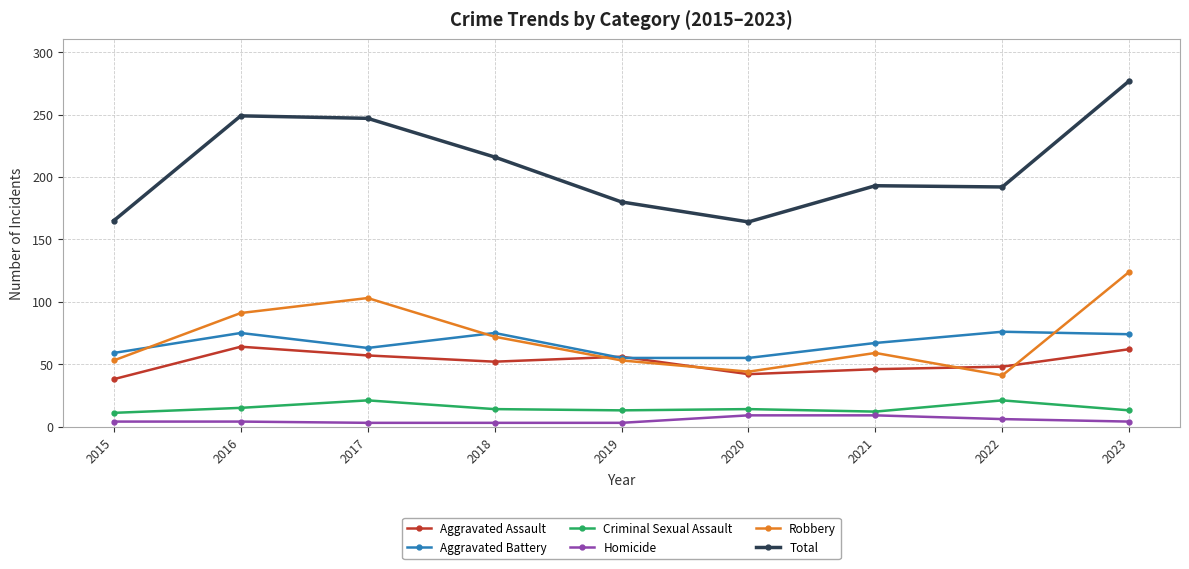

What are all the series names shown in the legend?

Aggravated Assault, Aggravated Battery, Criminal Sexual Assault, Homicide, Robbery, Total